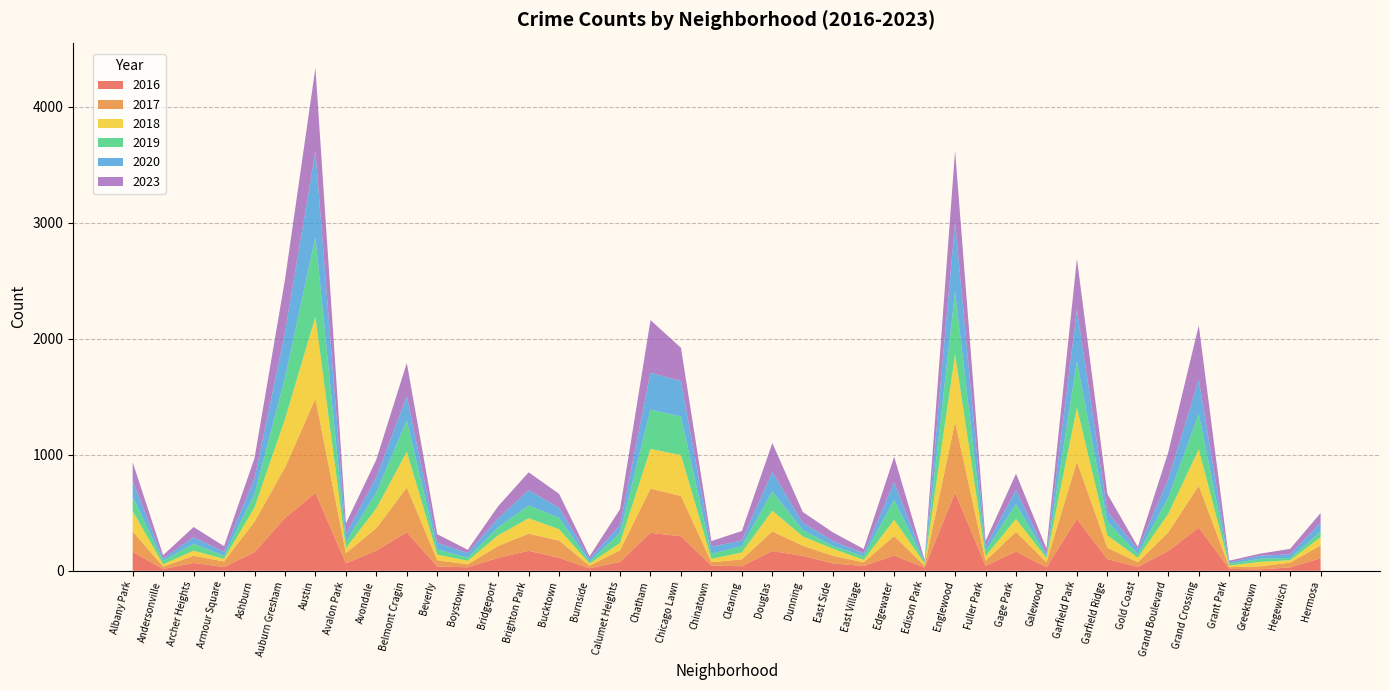

Reading left to right, extract all data points from this chart.

2017: 177	21	62	48	264	435	813	87	194	386	54	25	103	147	149	22	101	381	348	29	59	169	88	65	32	168	16	610	44	169	44	495	98	40	161	362	15	26	41	111
2019: 126	30	60	26	116	356	690	56	137	269	45	27	70	110	99	17	85	339	332	45	54	166	55	23	32	173	12	540	43	129	18	401	120	30	141	303	14	27	19	49
2023: 161	29	88	49	175	455	720	93	150	286	74	28	104	154	119	23	137	453	288	49	82	248	94	73	38	220	8	618	48	141	47	439	152	24	234	467	15	18	47	85
2016: 162	15	67	32	160	454	672	65	173	332	37	30	111	172	111	21	76	327	297	45	39	170	128	63	41	131	27	673	42	166	30	446	100	33	170	372	16	12	29	108
2018: 175	20	44	23	121	418	705	43	171	309	48	31	92	134	98	19	63	342	353	28	60	179	80	61	21	140	20	583	40	112	35	466	107	40	160	314	14	38	21	70
2020: 135	19	56	34	135	392	737	64	134	210	57	40	77	132	87	23	69	319	305	60	49	169	62	44	24	151	11	598	39	120	19	444	85	39	157	297	13	26	32	75